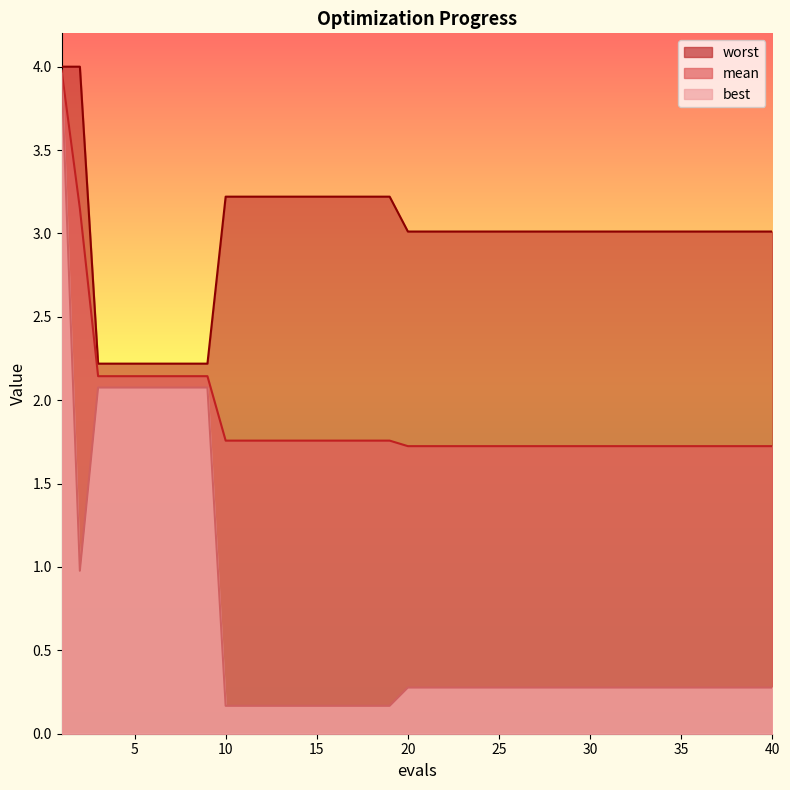

Between 15 and 40, which series saw the biggest shift?

worst